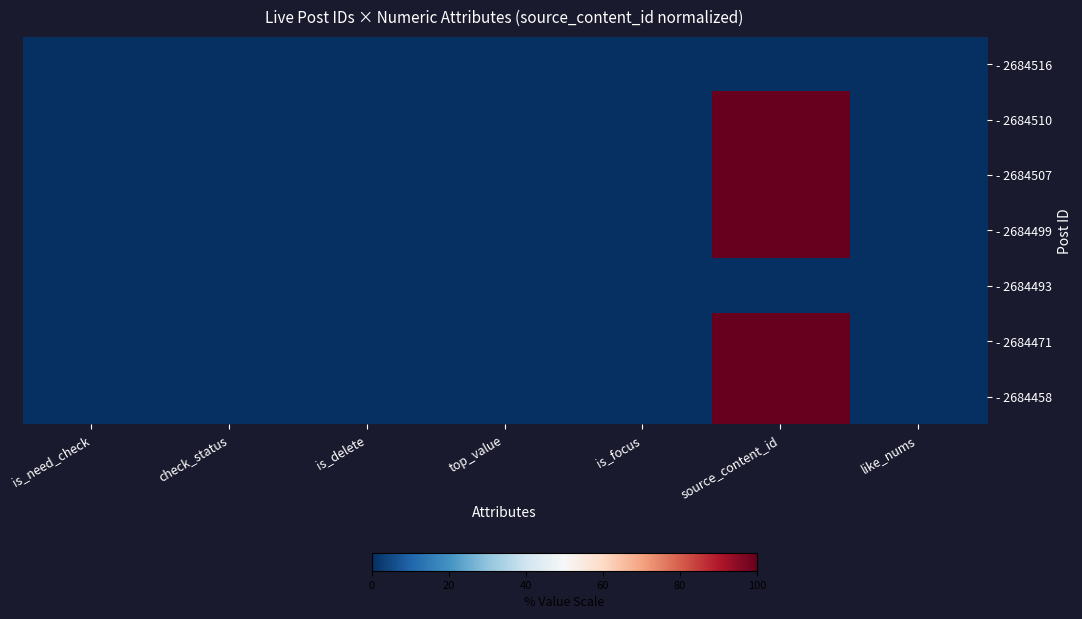

At how many categories does at least one series exceed 65?

1